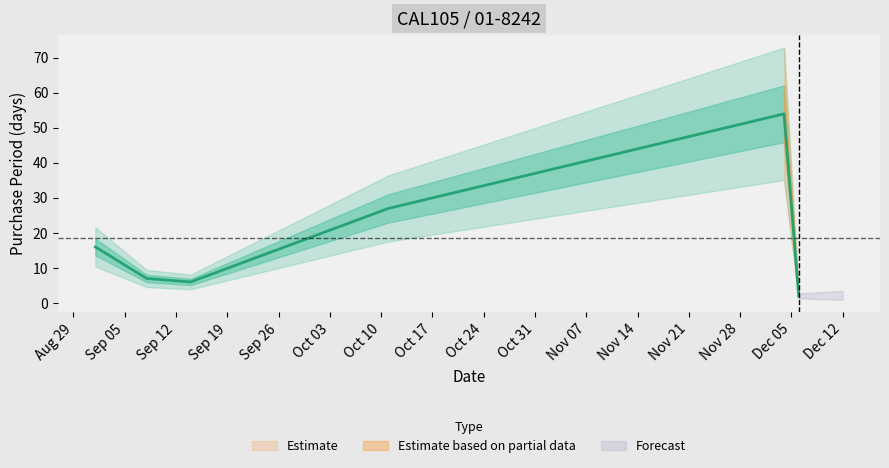

What is the maximum value for Estimate?

54